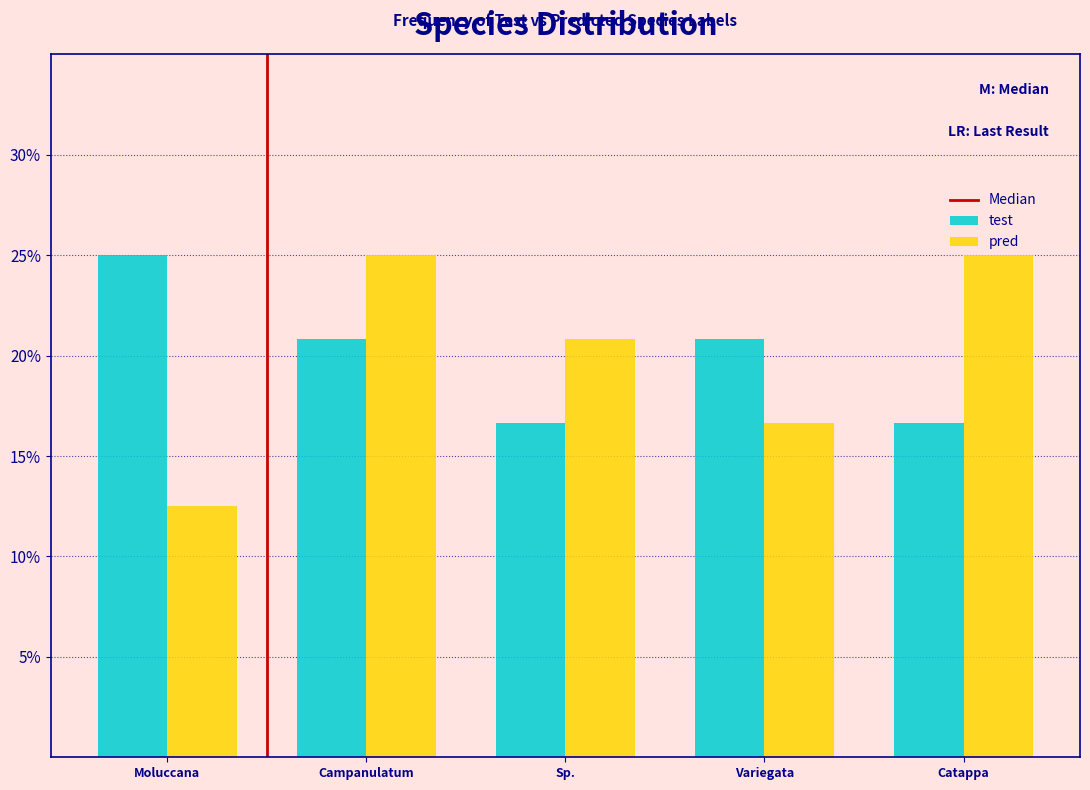

Does the chart contain stacked bars?

No